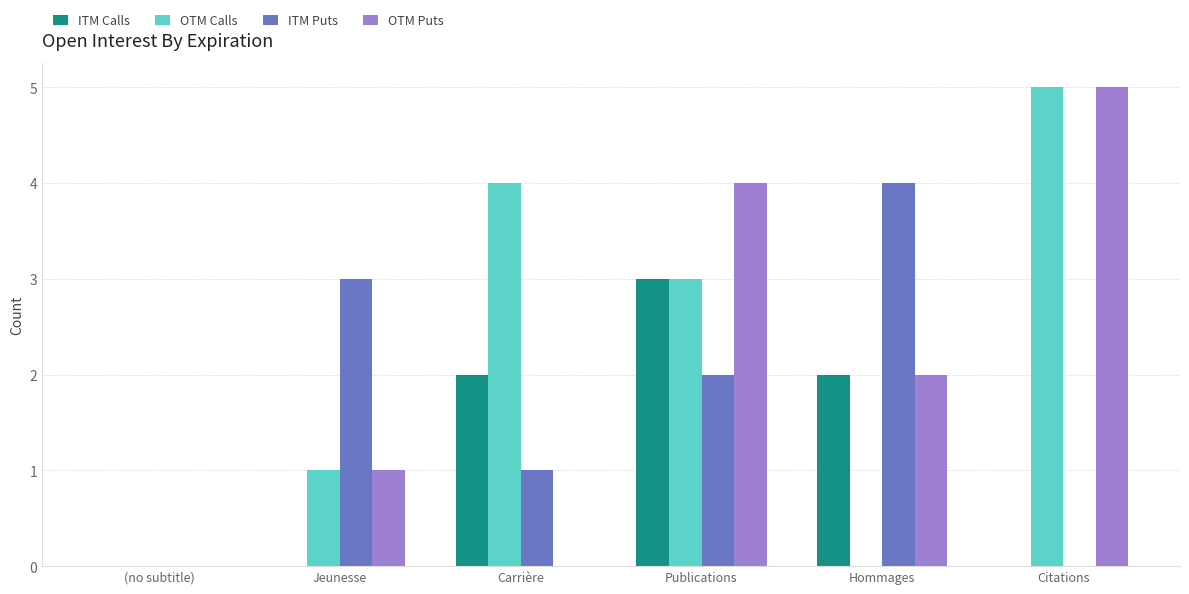

Count the number of categories in the chart.

6